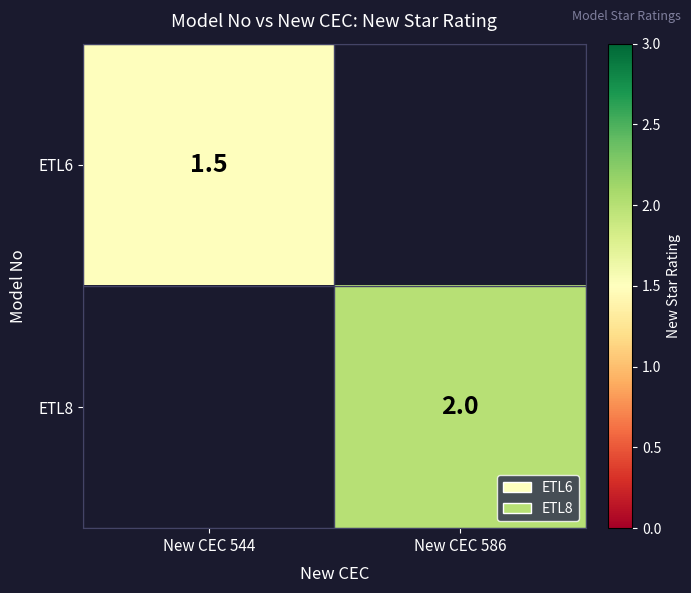

The ETL8 series shows 2.0 at New CEC 586. True or false?

True